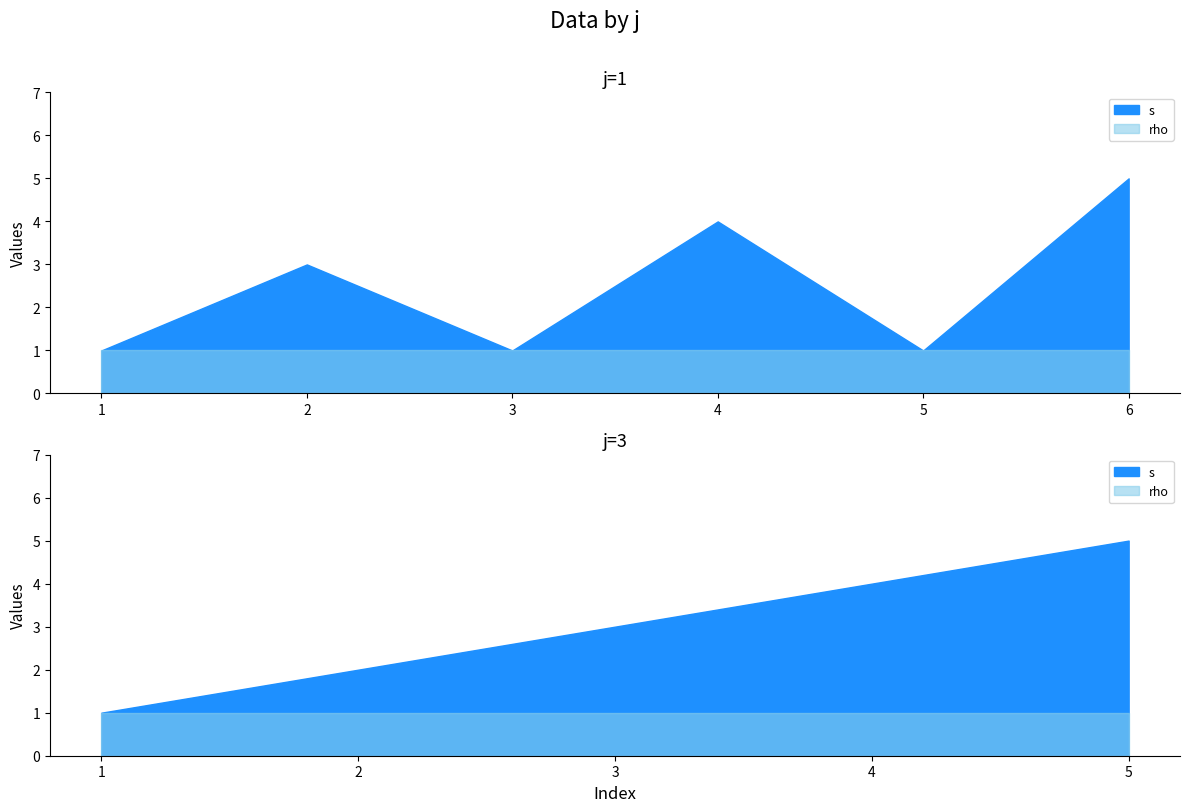

What value does the rho series have at 3?

1